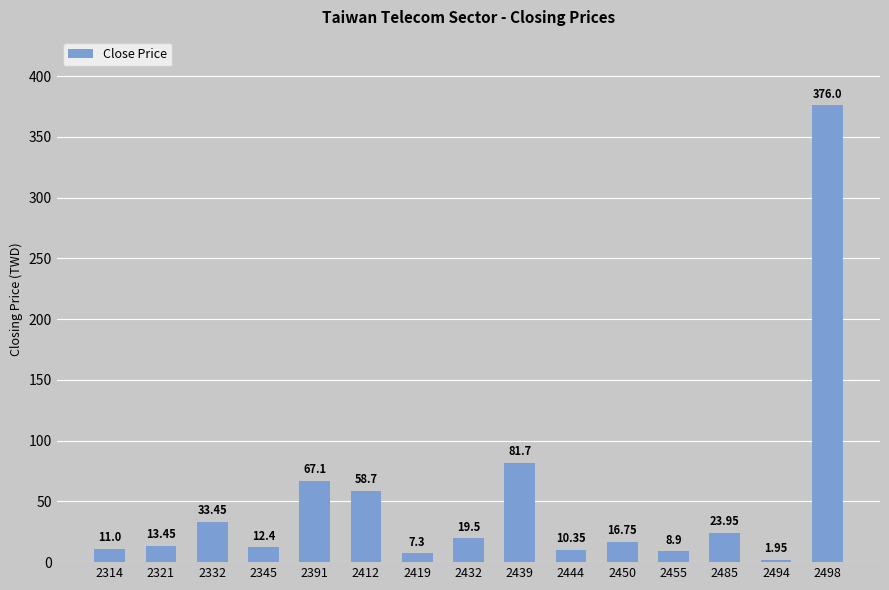

What is the change in value from 2332 to 2494?

-31.5